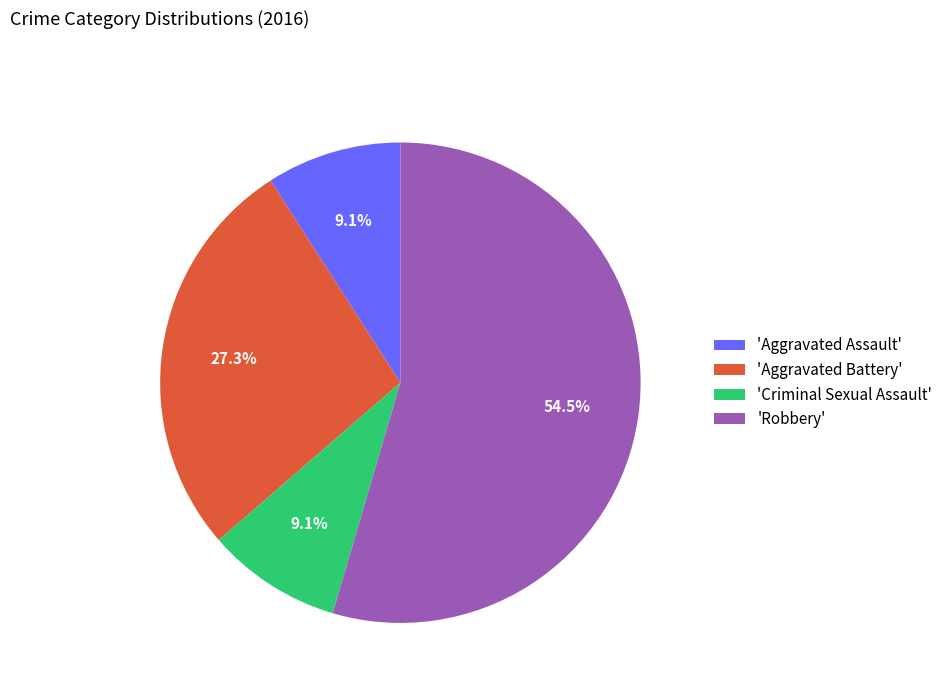

How many slices are in this pie chart?

4